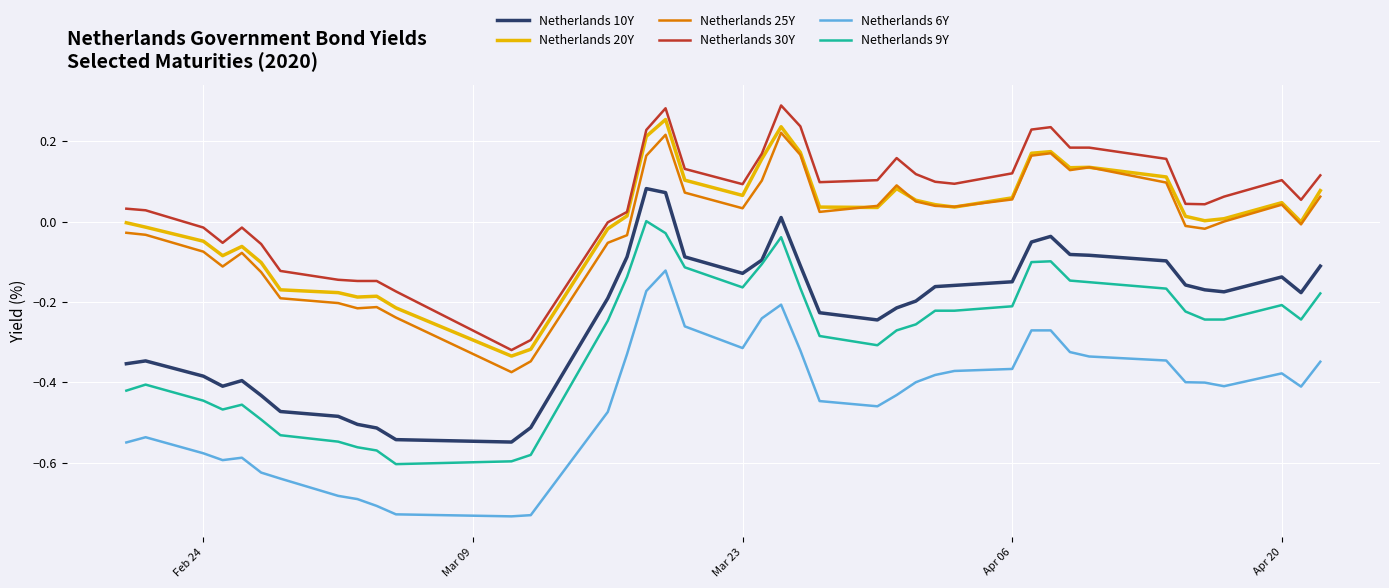

True or false: Netherlands 6Y and Netherlands 30Y intersect in this chart.

False